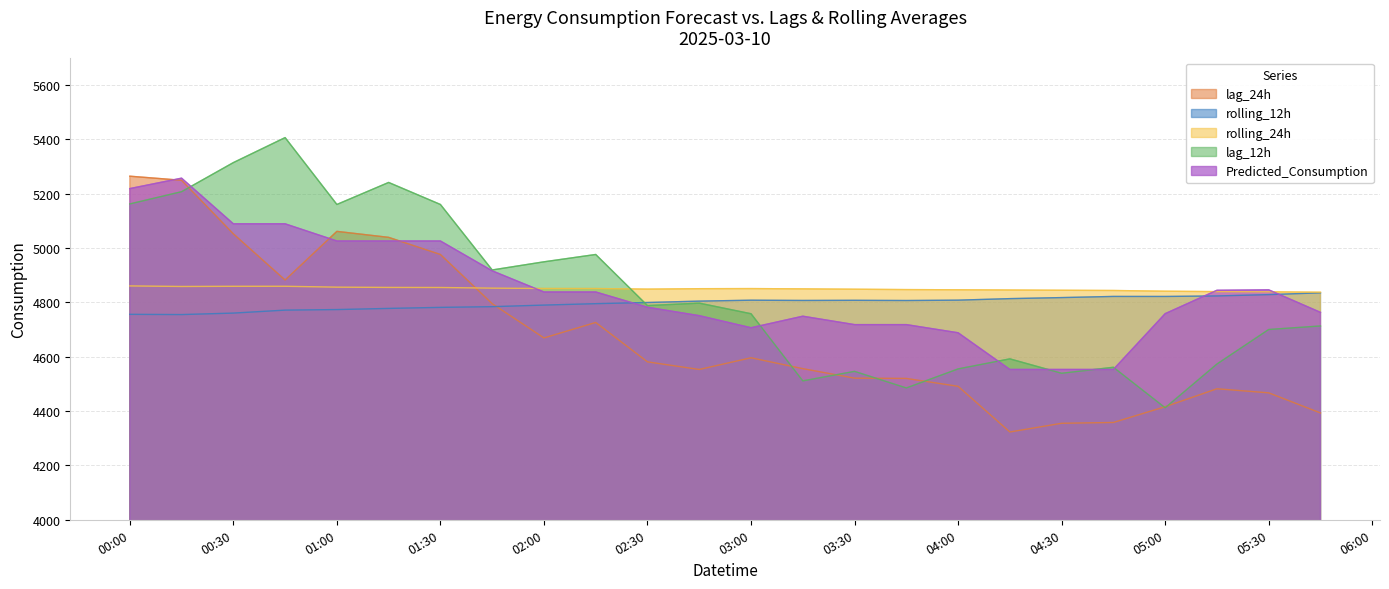

What is the difference between the highest and lowest values at 04:30?

489.4